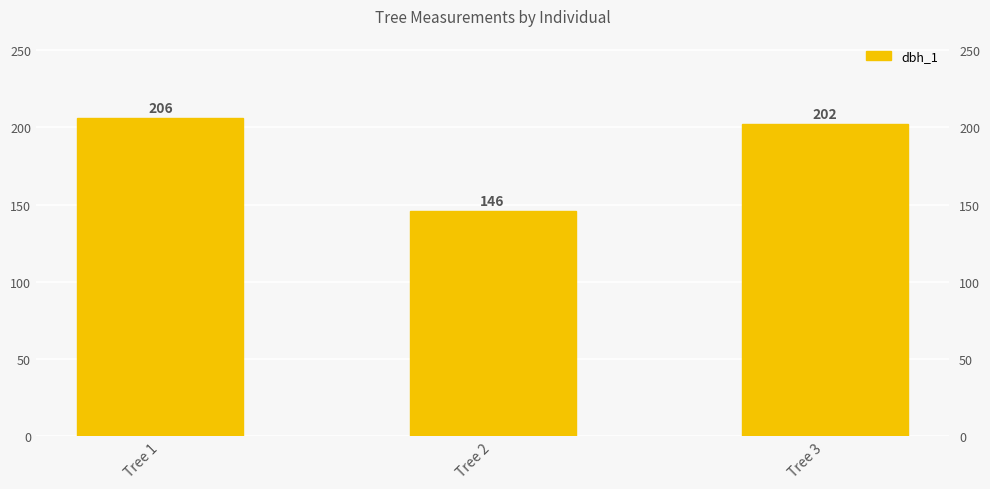

List the labels in order of value, smallest first.

Tree 2, Tree 3, Tree 1